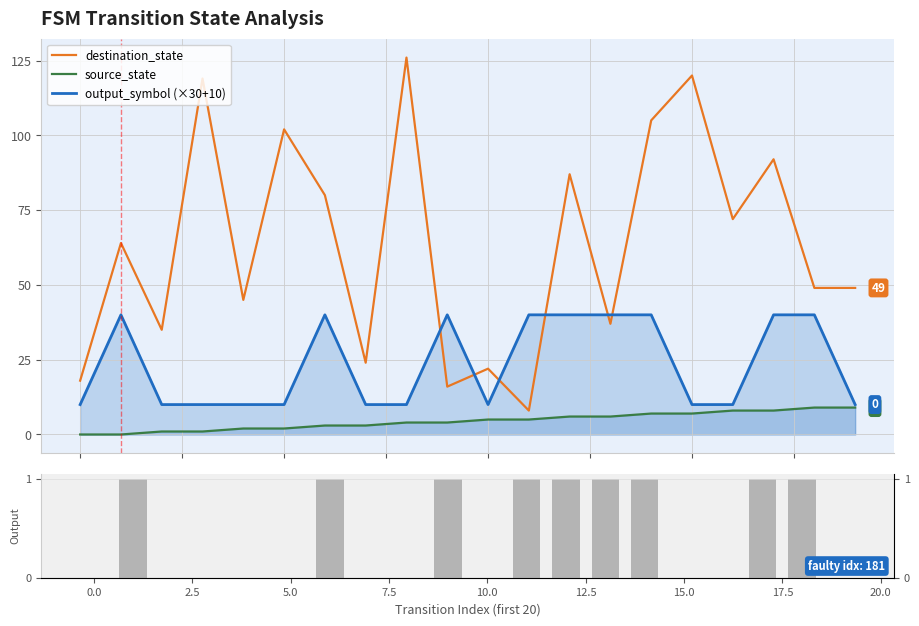

Reading left to right, what are all the values shown in this chart?

source_state: 0=0	1=0	2=1	3=1	4=2	5=2	6=3	7=3	8=4	9=4	10=5	11=5	12=6	13=6	14=7	15=7	16=8	17=8	18=9	19=9
destination_state: 0=18	1=64	2=35	3=119	4=45	5=102	6=80	7=24	8=126	9=16	10=22	11=8	12=87	13=37	14=105	15=120	16=72	17=92	18=49	19=49
output_symbol: 0=10	1=40	2=10	3=10	4=10	5=10	6=40	7=10	8=10	9=40	10=10	11=40	12=40	13=40	14=40	15=10	16=10	17=40	18=40	19=10